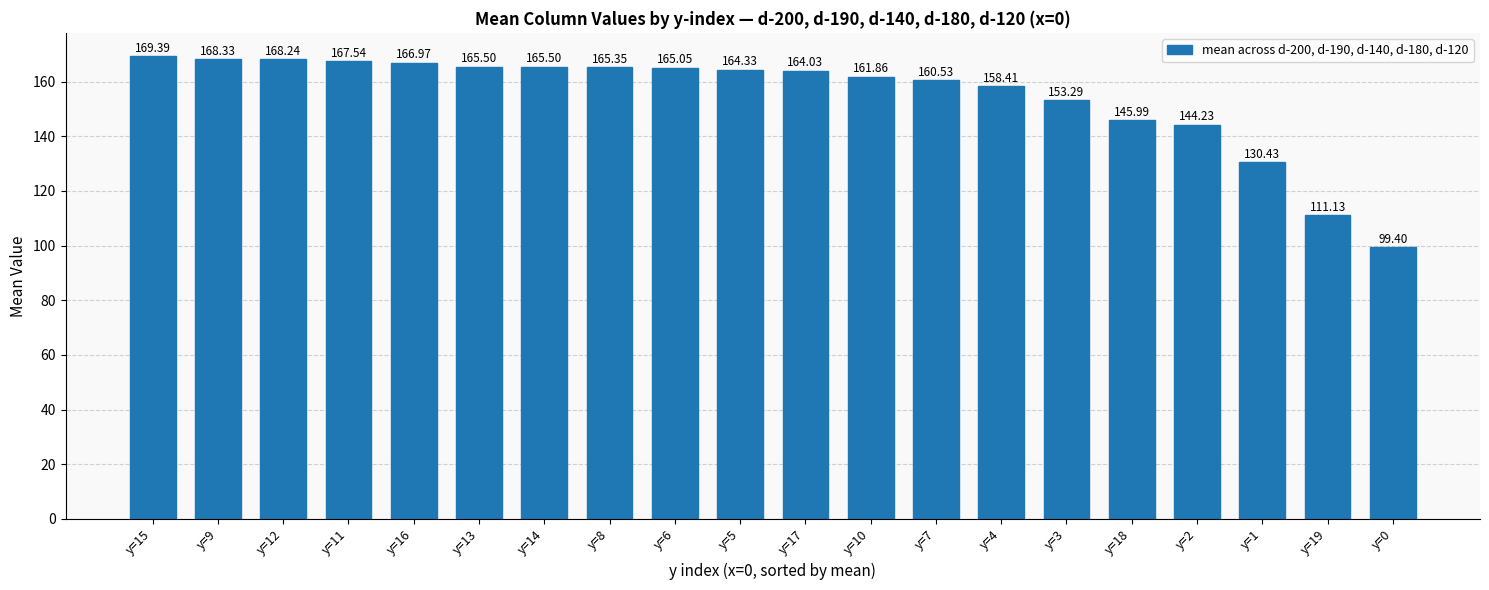

Which category has the lowest value across all series?

y=0